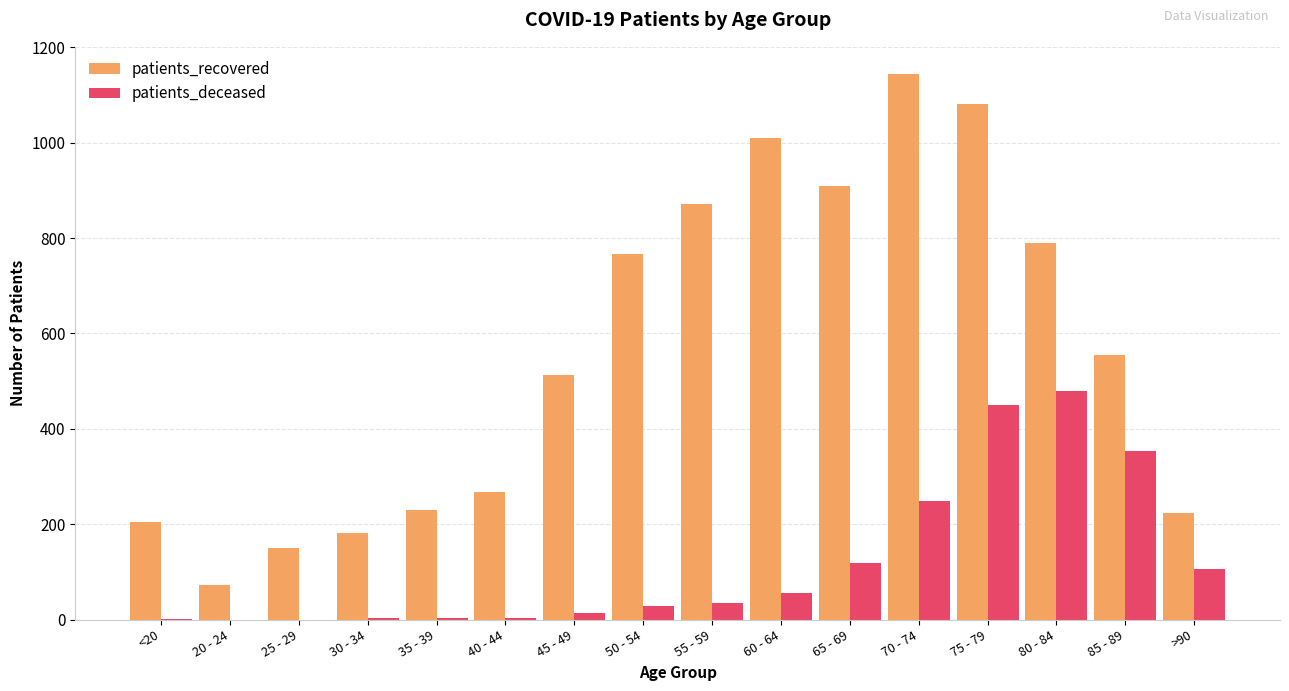

True or false: patients_recovered has a value of 1912 at 75 - 79.

False